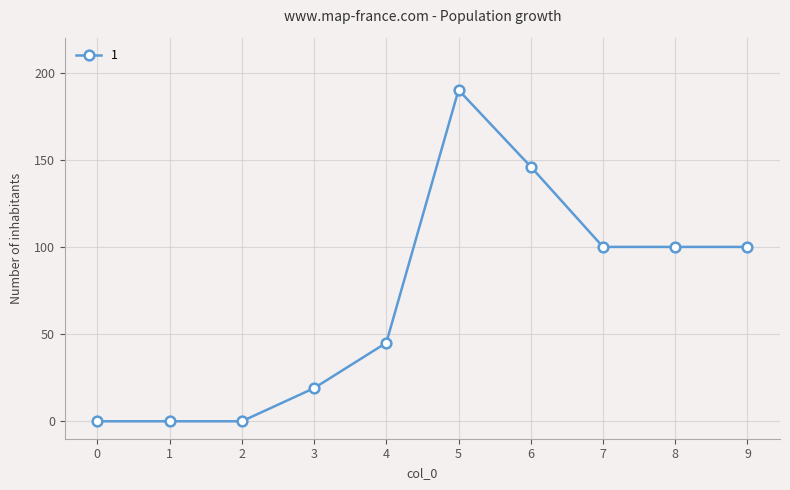

The chart shows a value of 190 at 5. True or false?

True